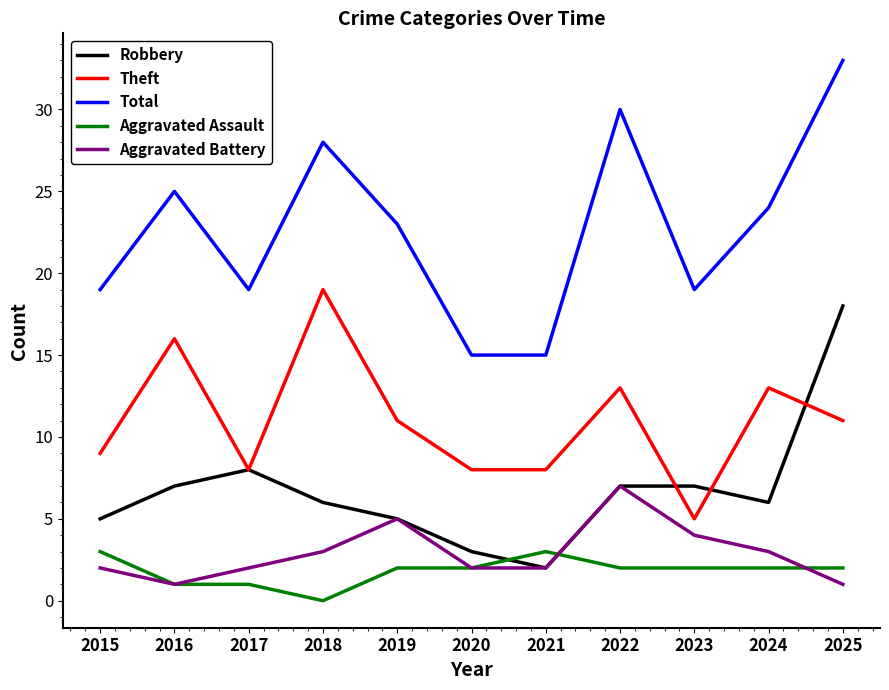

Between 2019 and 2020, which series saw the biggest shift?

Total